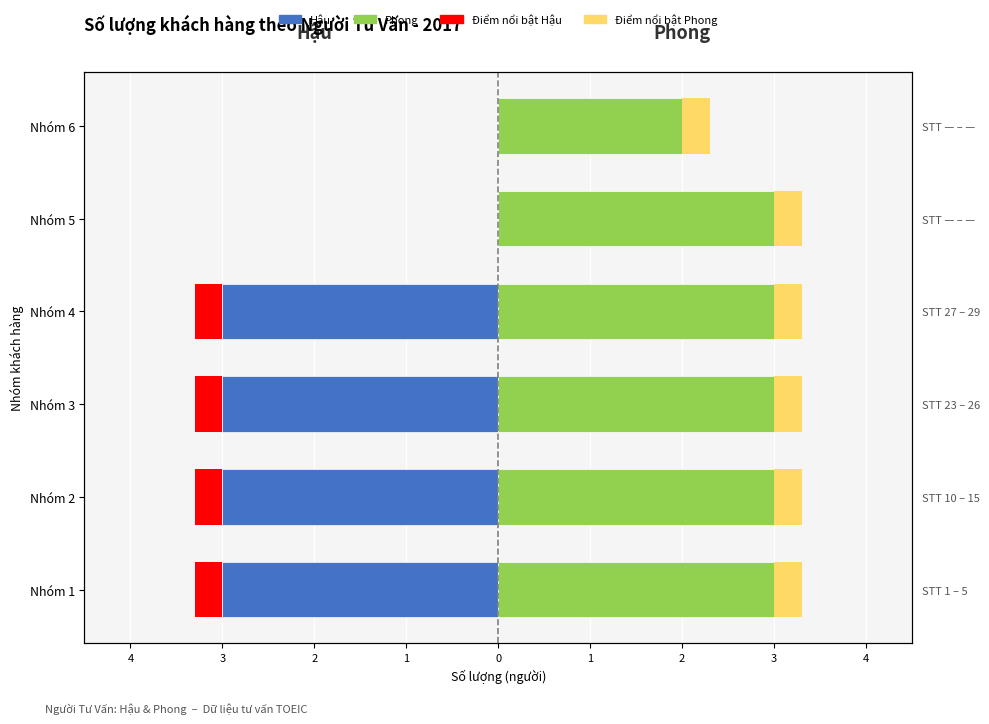

True or false: Hậu has a value of -1 at Nhóm 3.

False